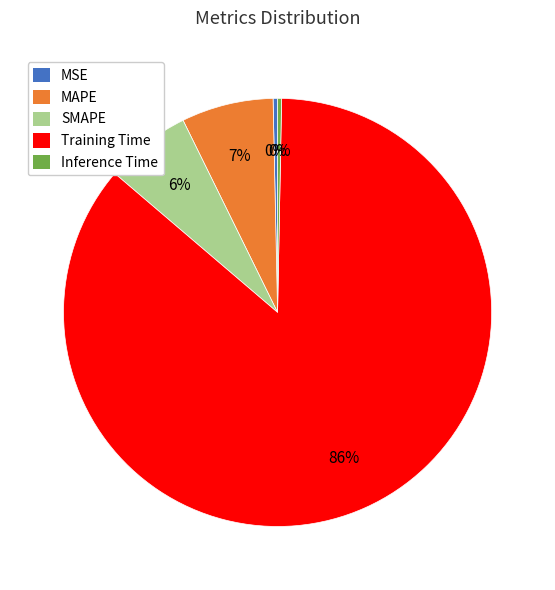

Which has a higher value, MAPE or MSE?

MAPE